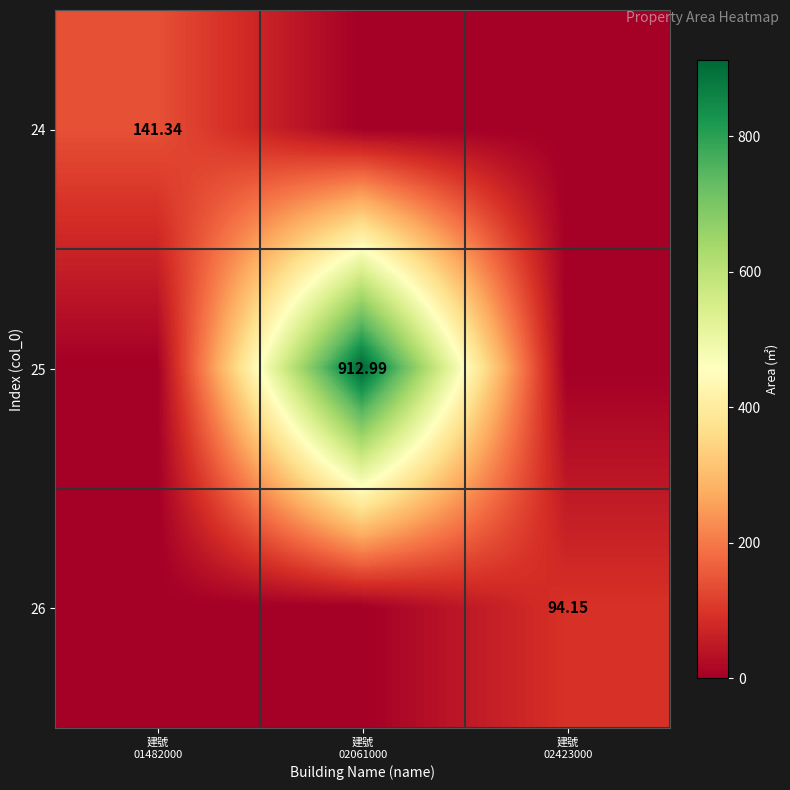

How many positive values does the 24 series have?

1